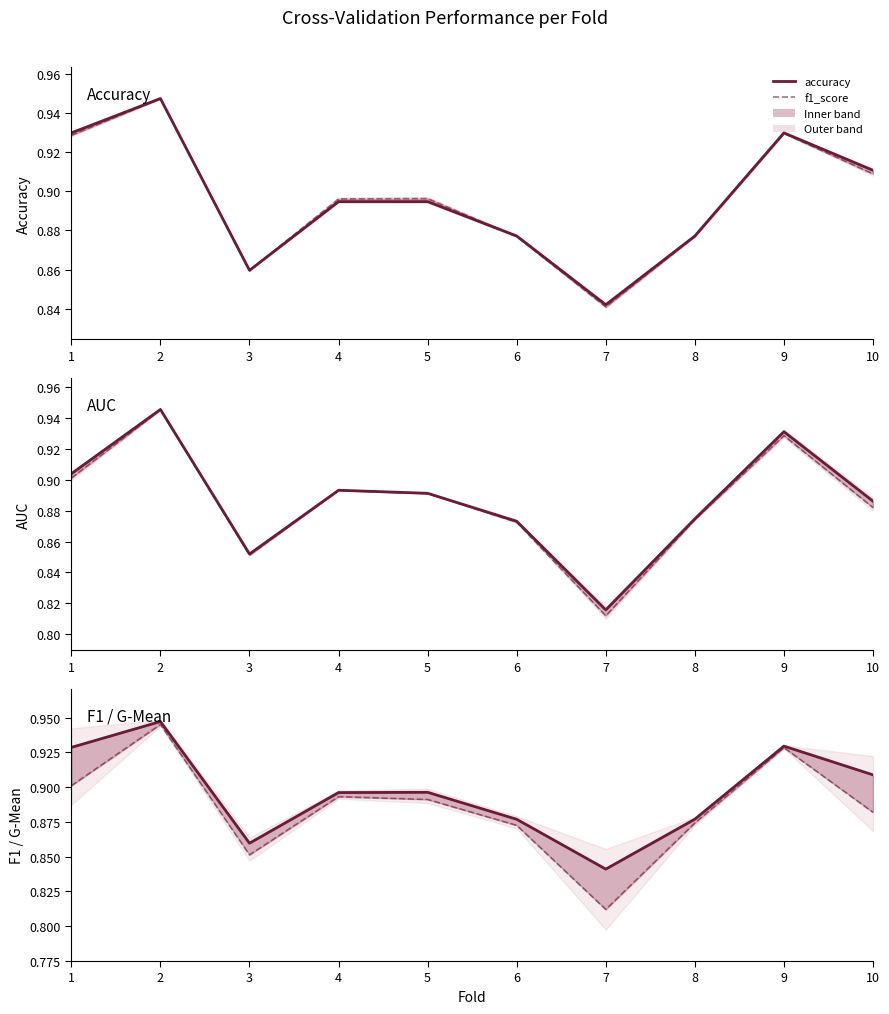

What is the difference between the accuracy values at 1 and 8?

0.1